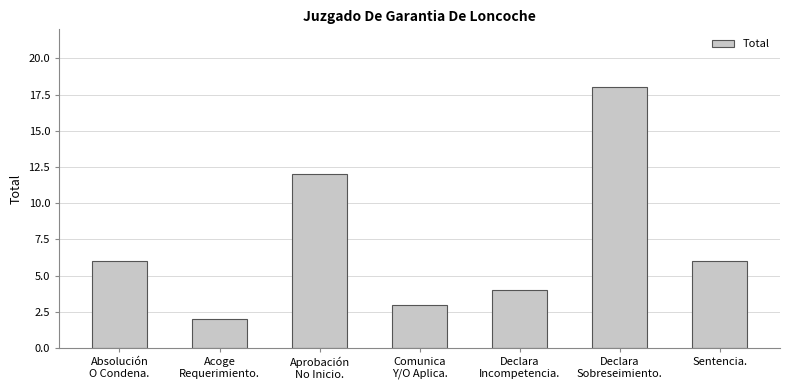

What position from the left is Sentencia.?

7